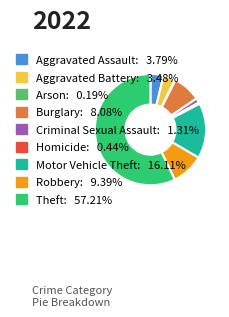

True or false: Motor Vehicle Theft accounts for 16% of the total.

True